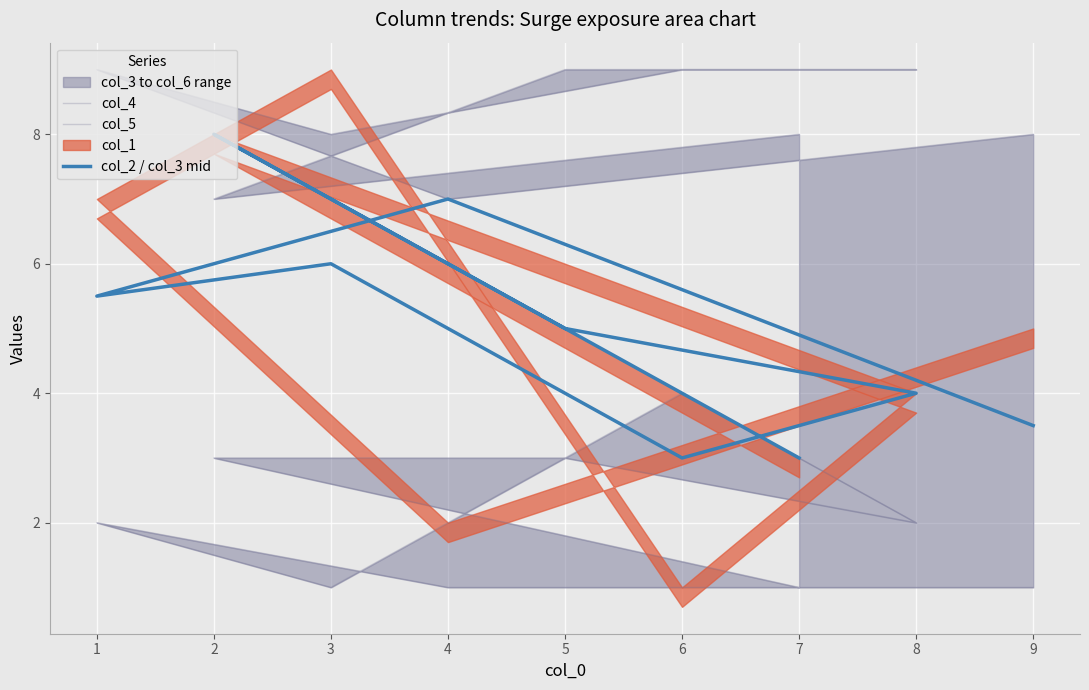

How many data points in col_4 are less than 8?

2